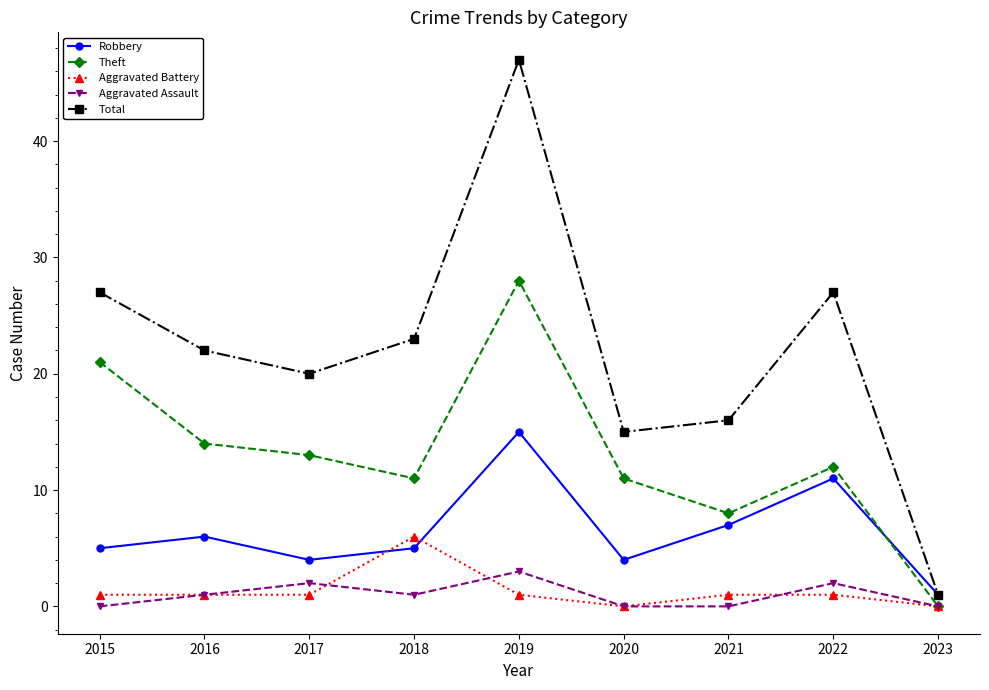

At which category does the chart reach its peak across all series?

2019